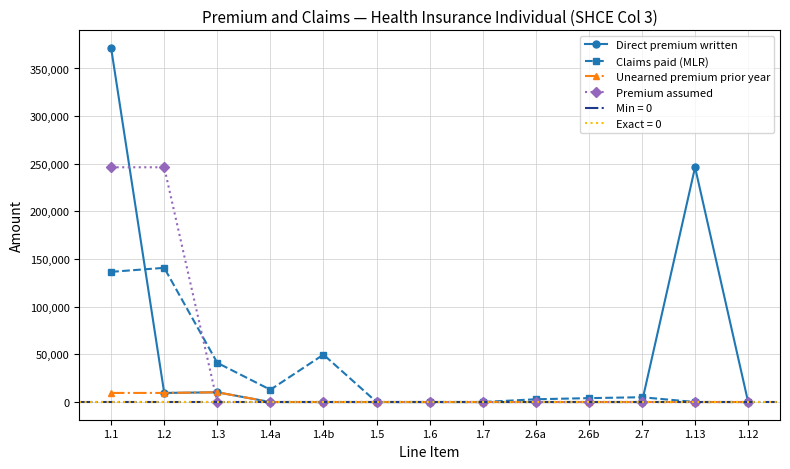

Rank the series at 1.4a from lowest to highest value.

Direct premium written, Unearned premium prior year, Premium assumed, Claims paid (MLR)